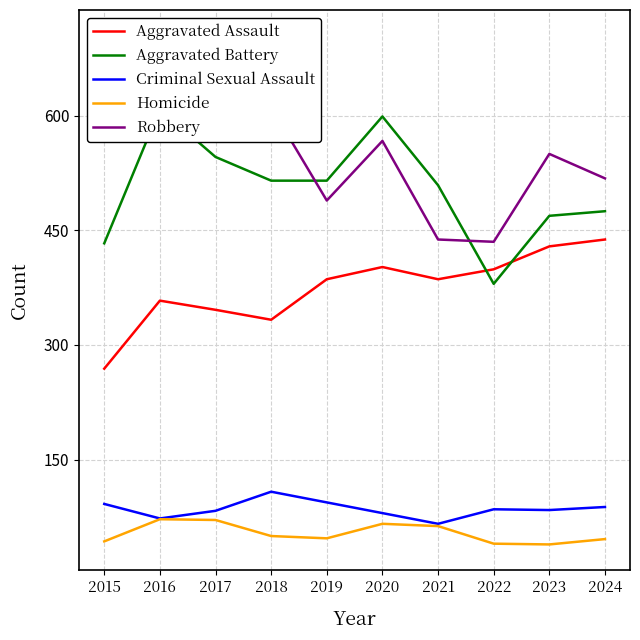

The value of Aggravated Battery at 2022 is 380. True or false?

True